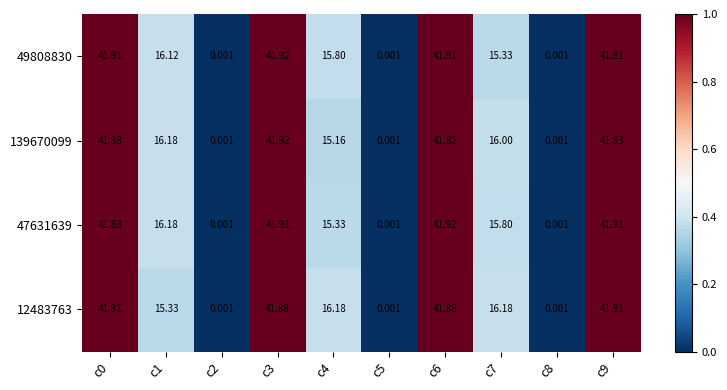

Which has a higher value, c3 or c4?

c3